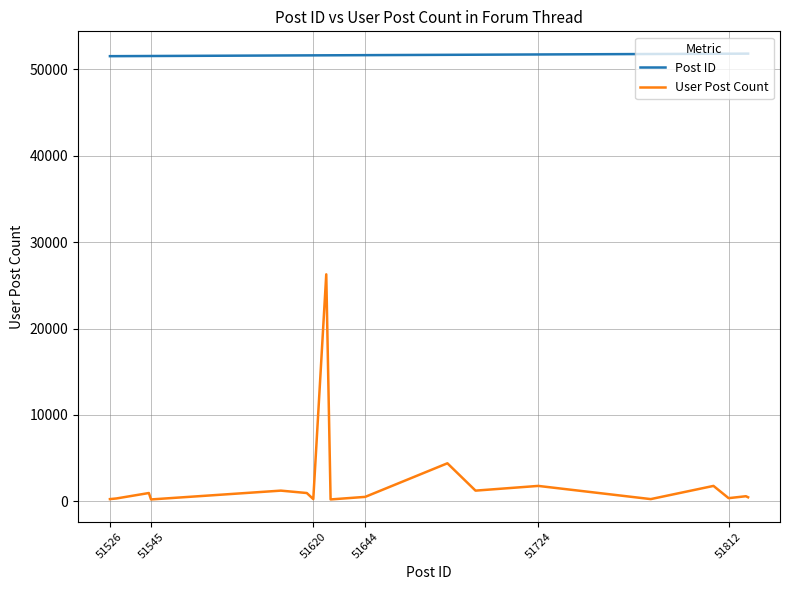

Rank the series by their average value, from highest to lowest.

Post ID, User Post Count